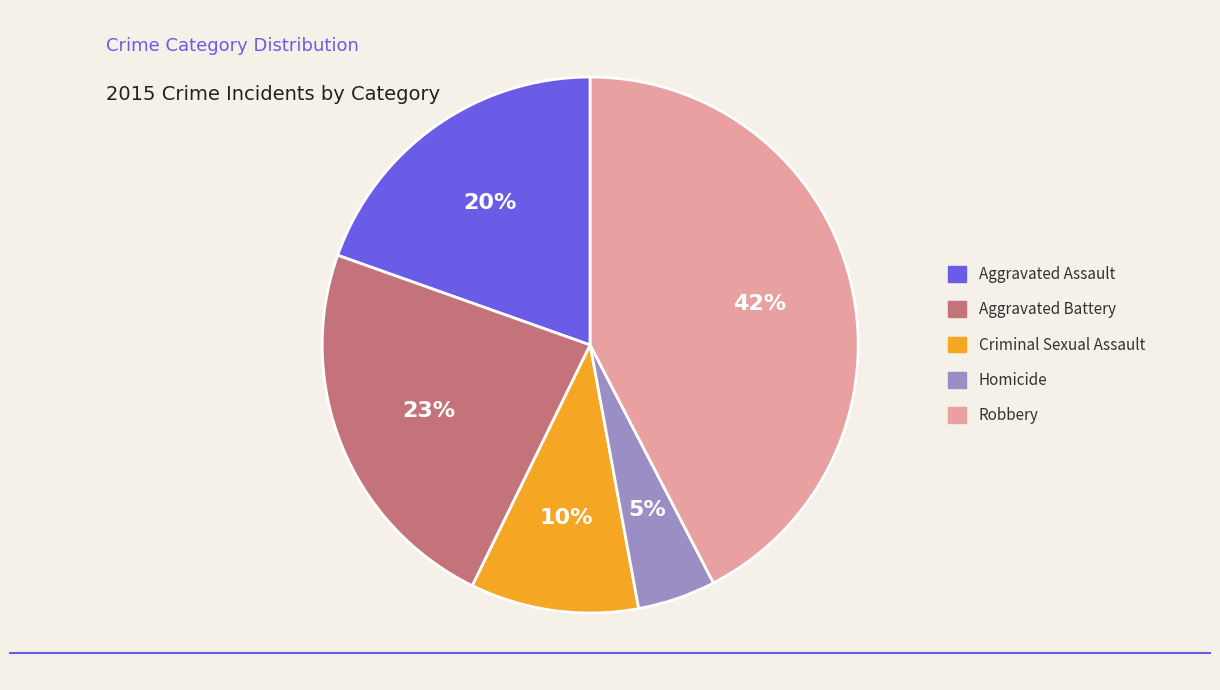

True or false: Robbery accounts for 56% of the total.

False